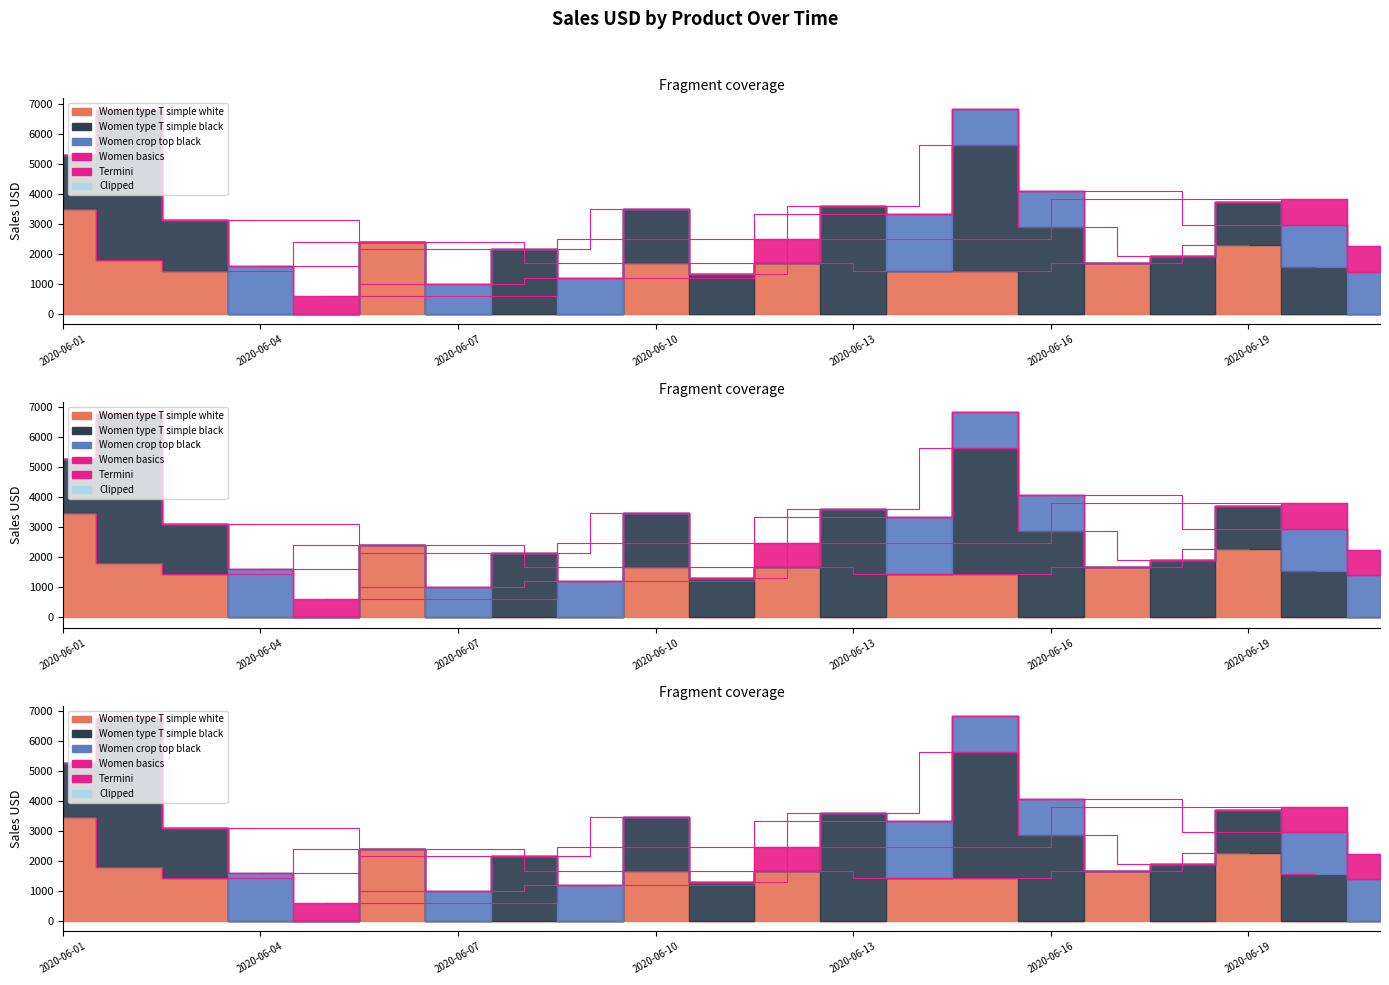

Rank the categories by value from highest to lowest.

2020-06-07, 2020-06-04, 2020-06-10, 2020-06-01